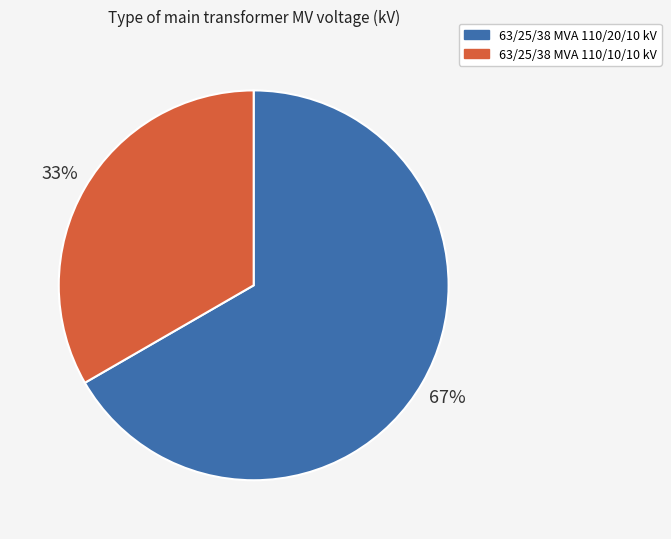

Does 63/25/38 MVA 110/20/10 kV represent more than half of the total?

Yes